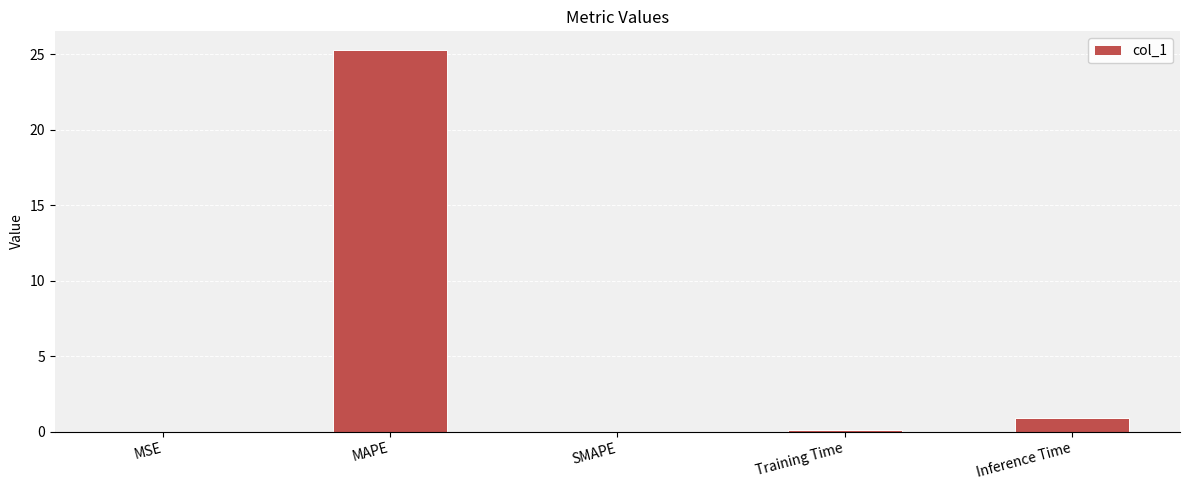

At which label is the value closest to 12?

Inference Time